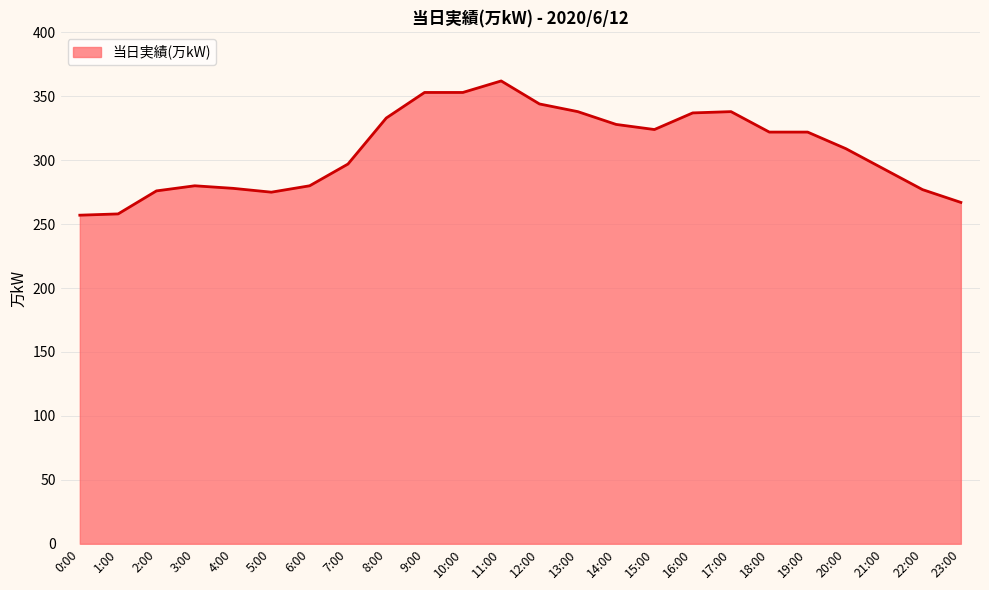

How many distinct data groups are displayed?

1